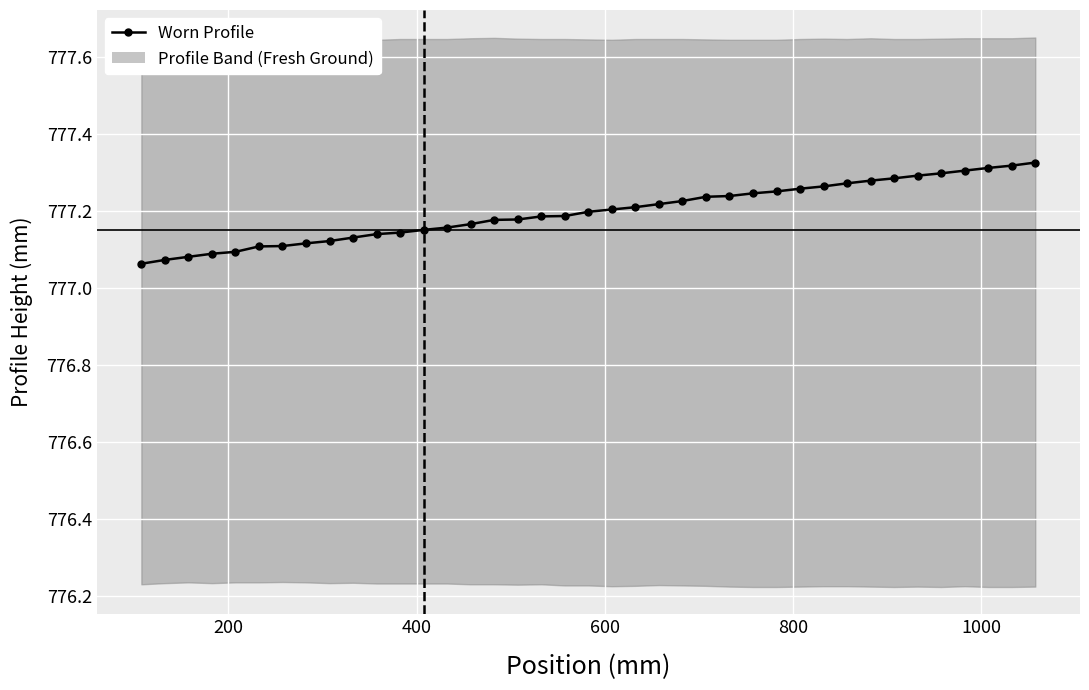

How many lines are shown in the chart?

1